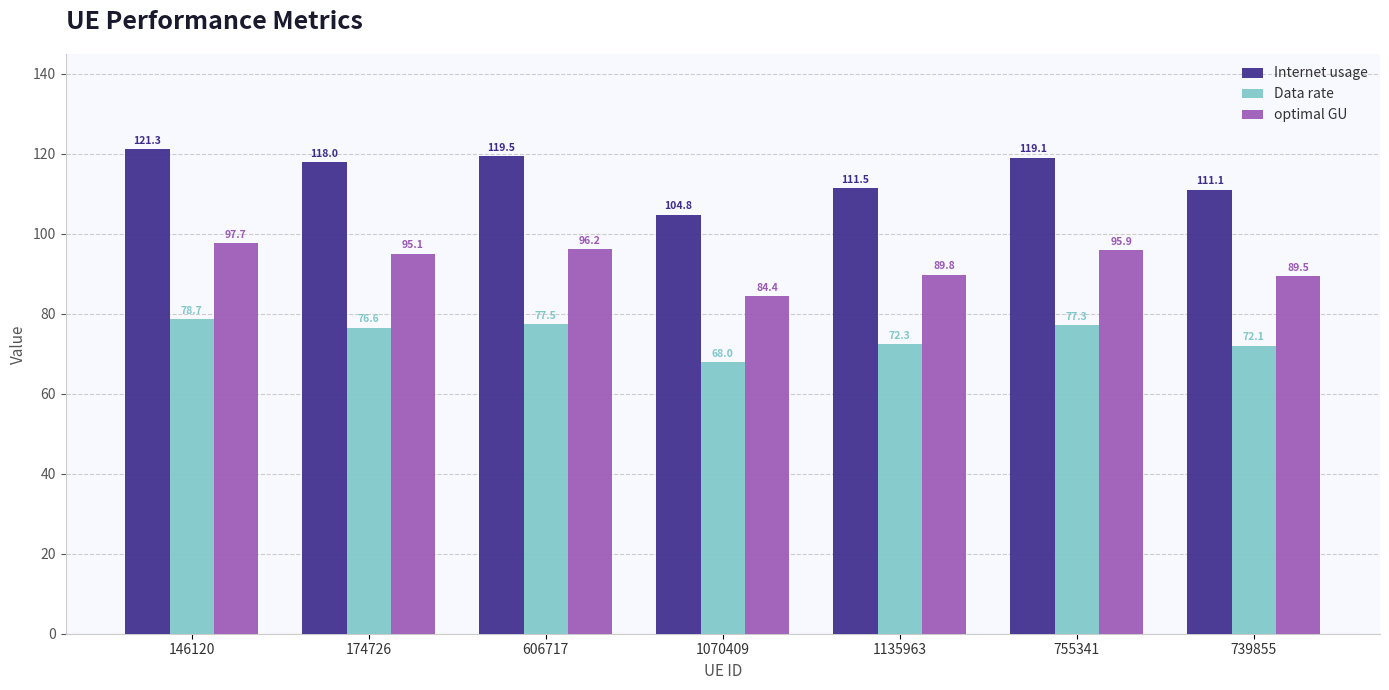

The Data rate series shows 72.1 at 739855. True or false?

True